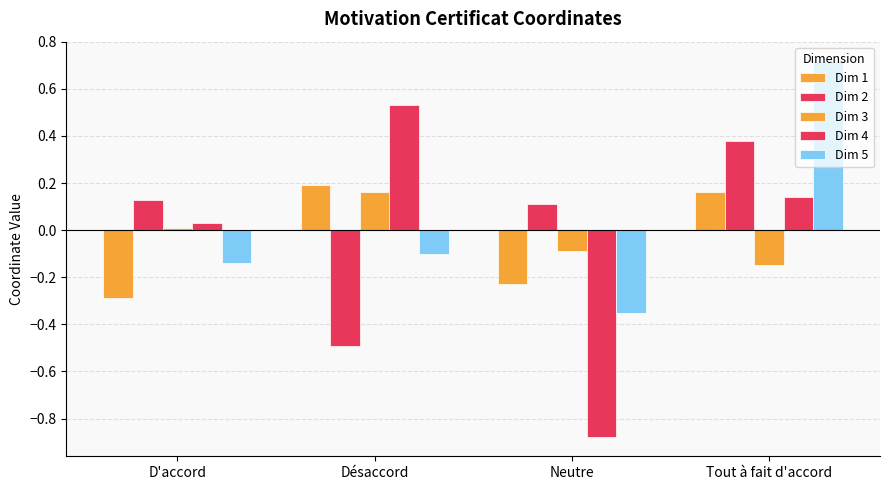

What is the spread (max minus min) of values at Tout à fait d'accord?

0.9